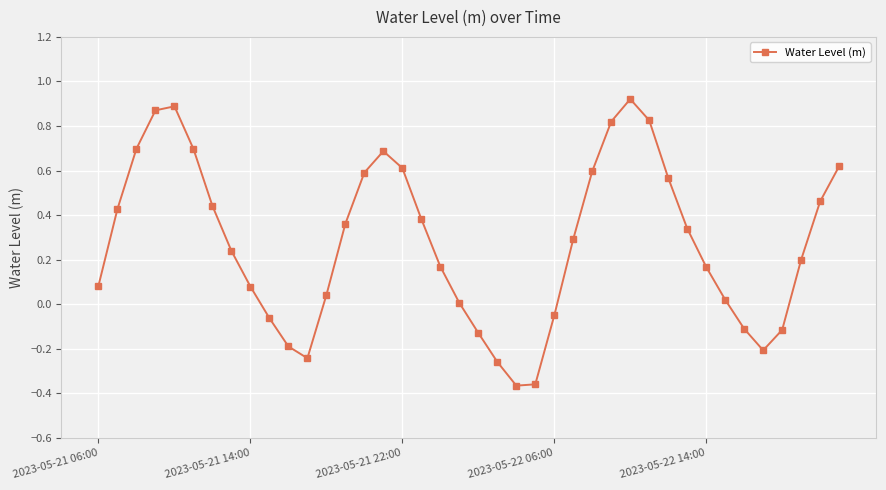

How many points are higher than both their immediate neighbors (excluding endpoints)?

3